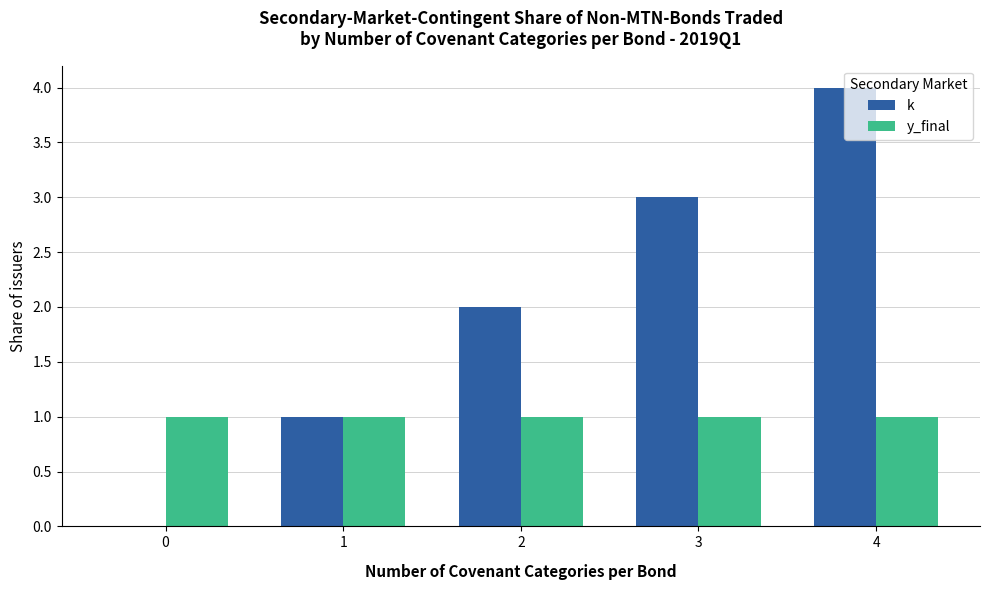

Reading left to right, transcribe all the data shown in this chart.

k: 0=0	1=1	2=2	3=3	4=4
y_final: 0=1	1=1	2=1	3=1	4=1